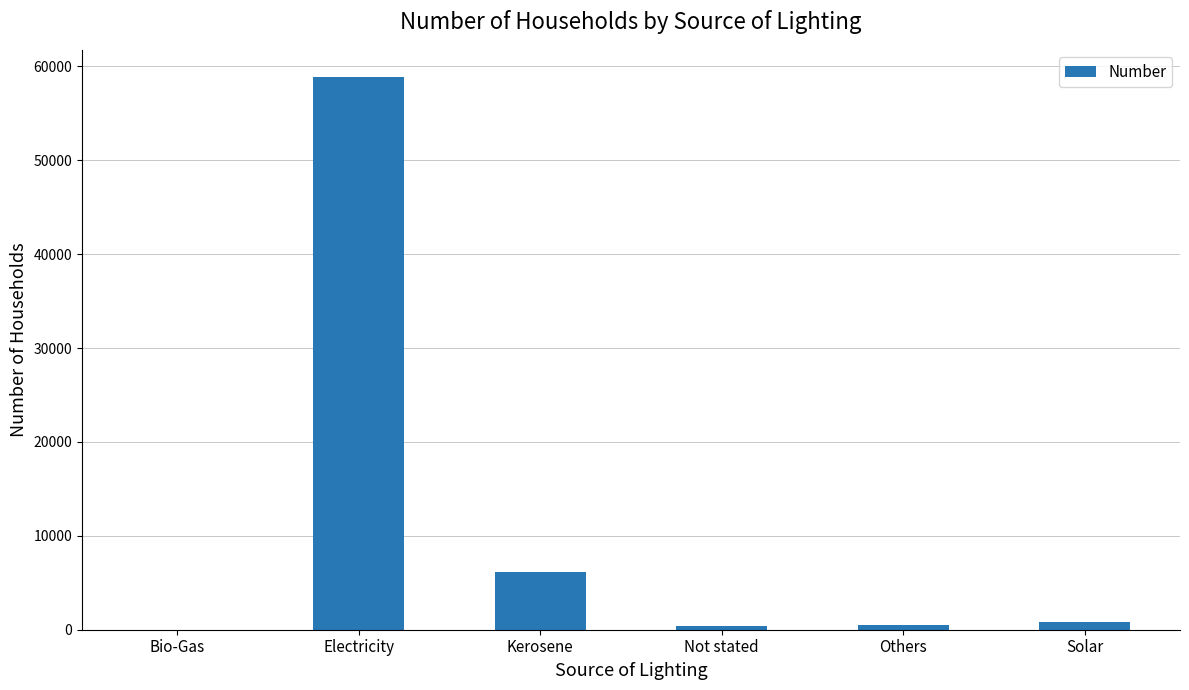

What is the sum of the values at Not stated and Solar?

1221